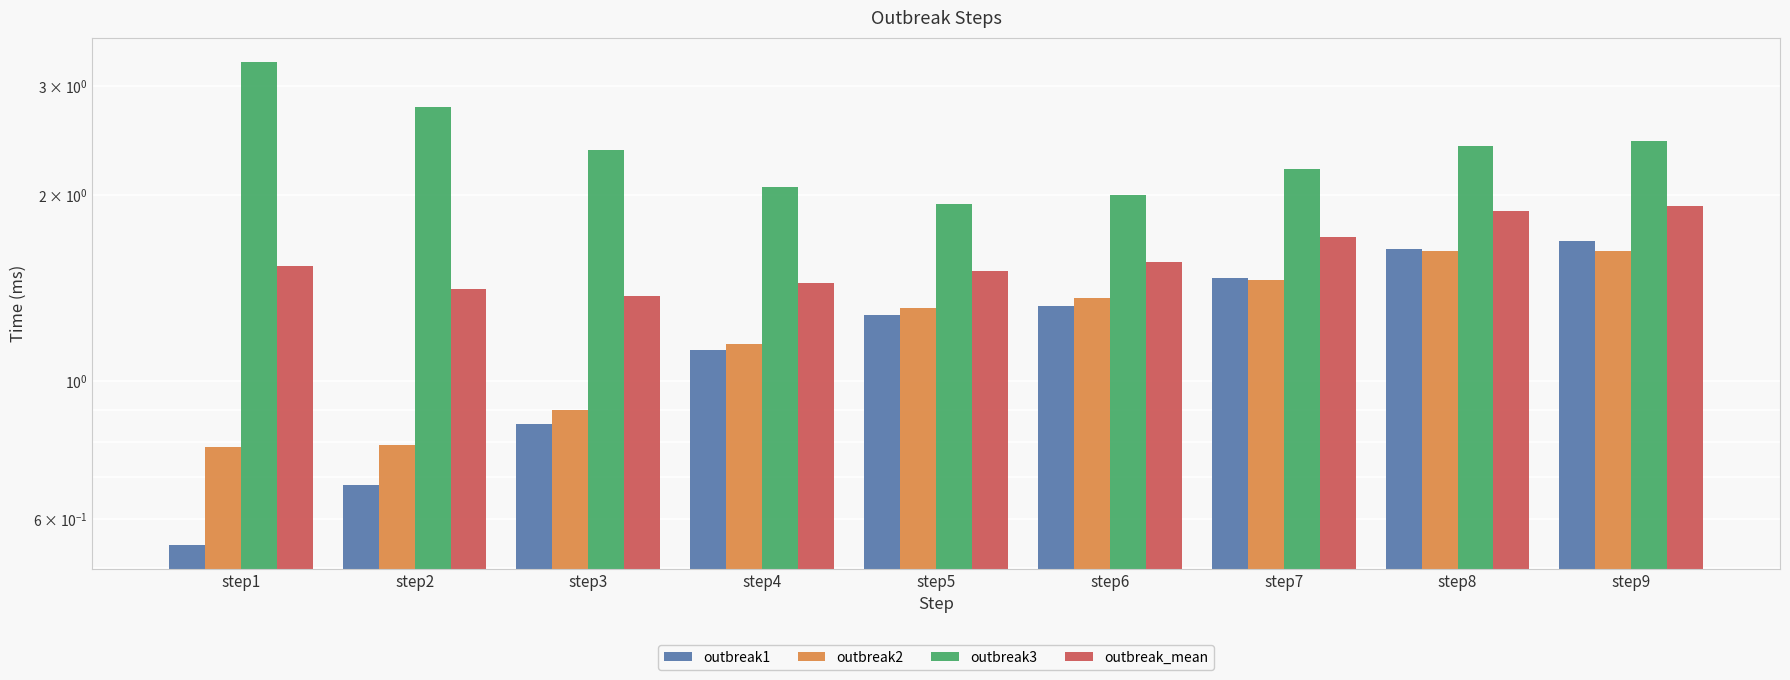

What is the spread (max minus min) of values at step6?

0.7